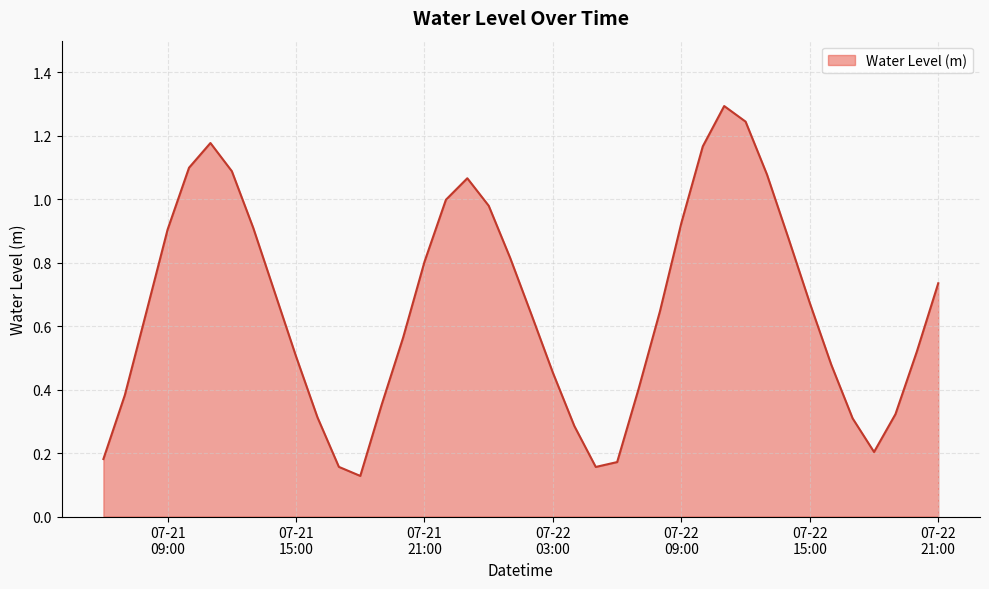

What is the maximum value shown in the chart?

1.3